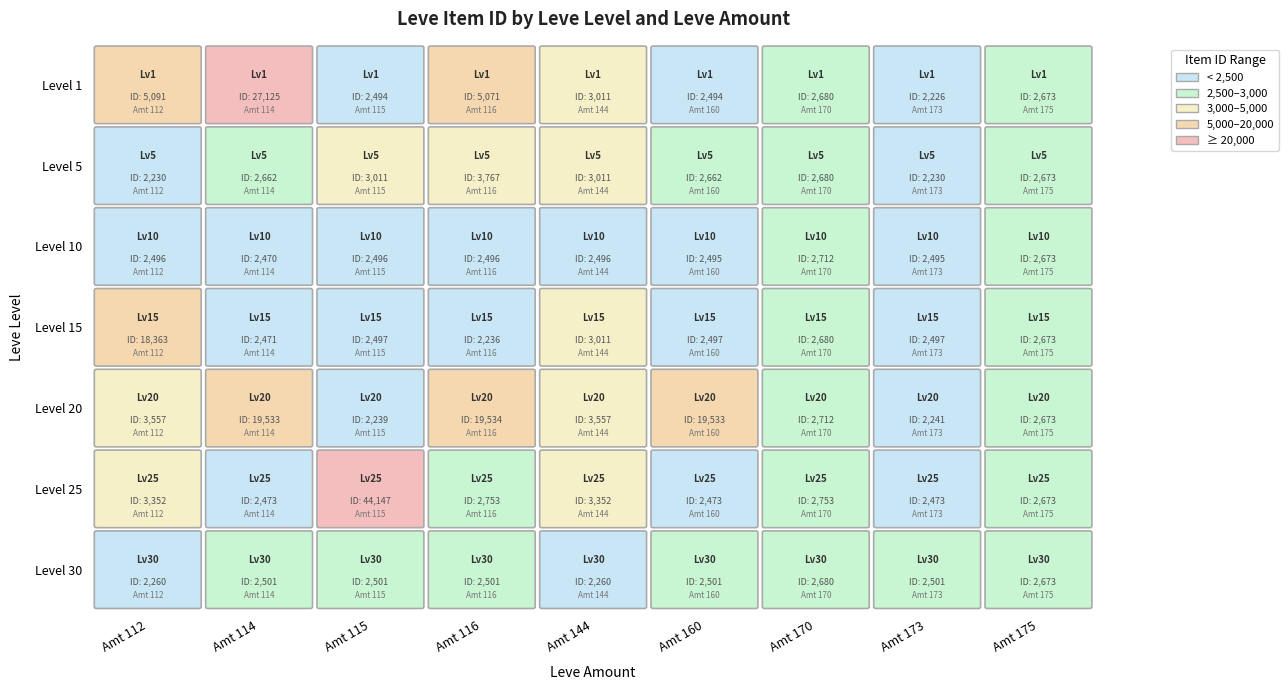

The value of 160 at 15 is 1735. True or false?

False